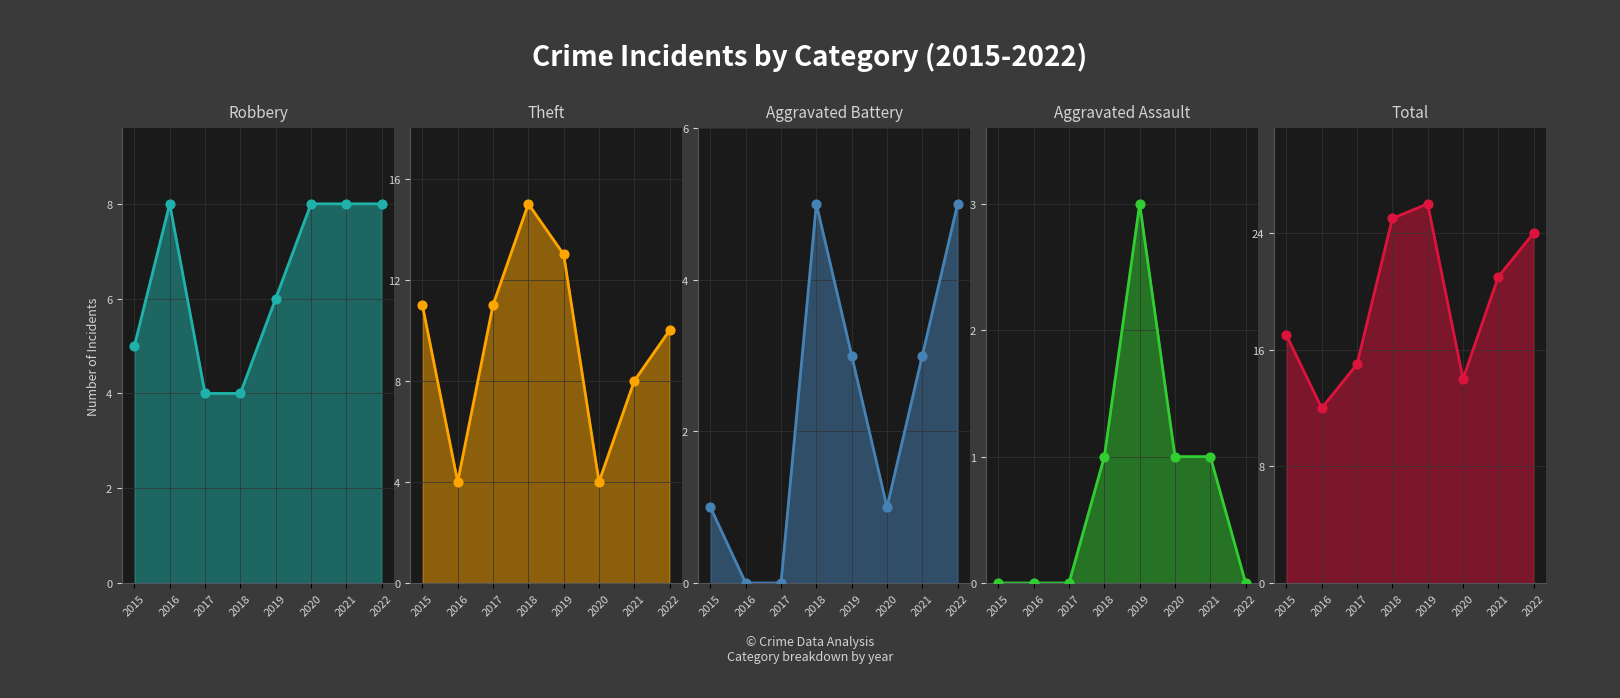

What is the total value across all series at 2021?

41